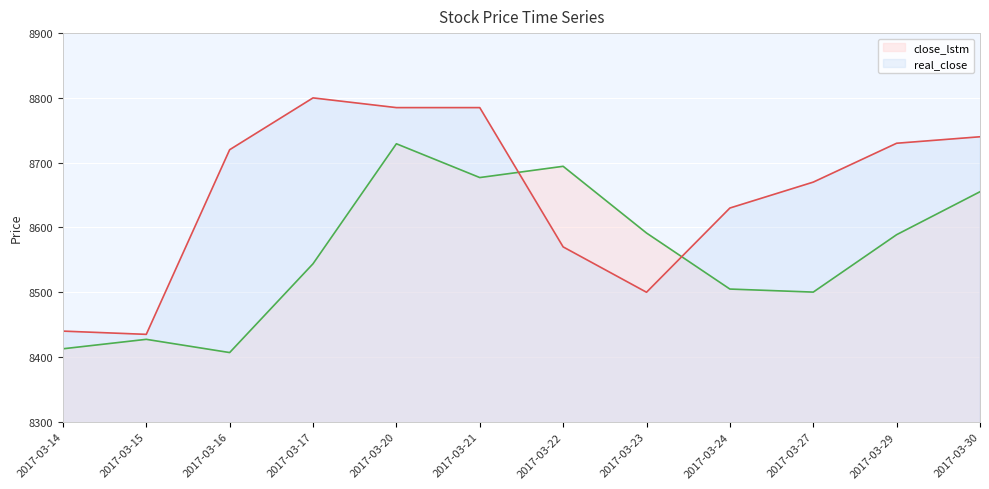

What is the sum of the real_close values at 2017-03-29 and 2017-03-23?

17230.0